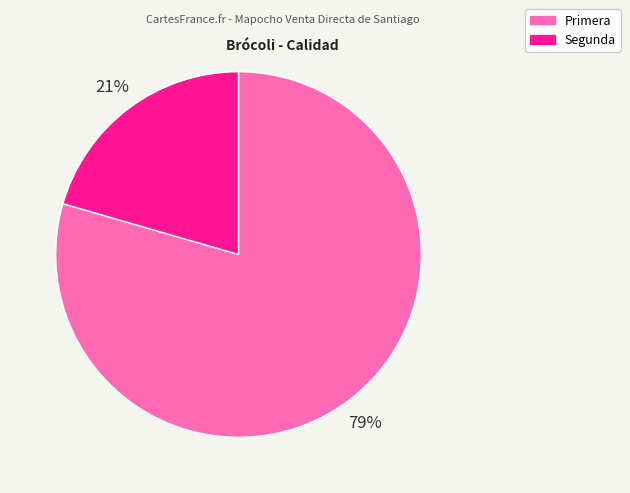

To the nearest percent, what is the combined percentage of Primera and Segunda?

100%